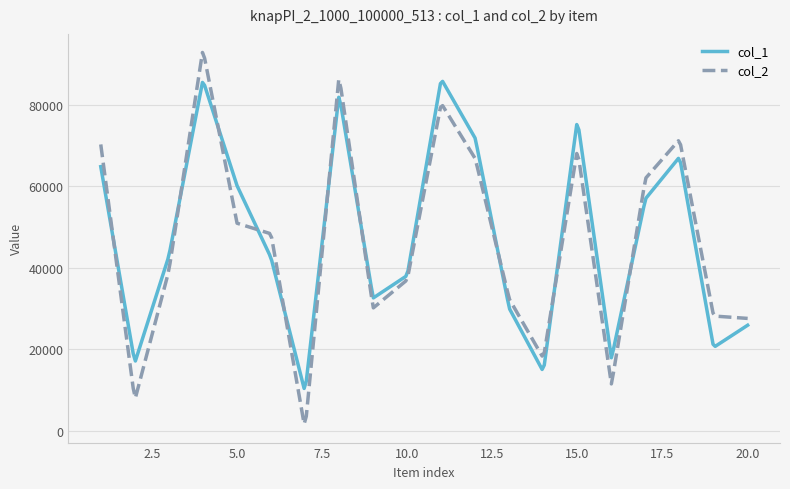

What is the minimum value for col_1?

10441.0